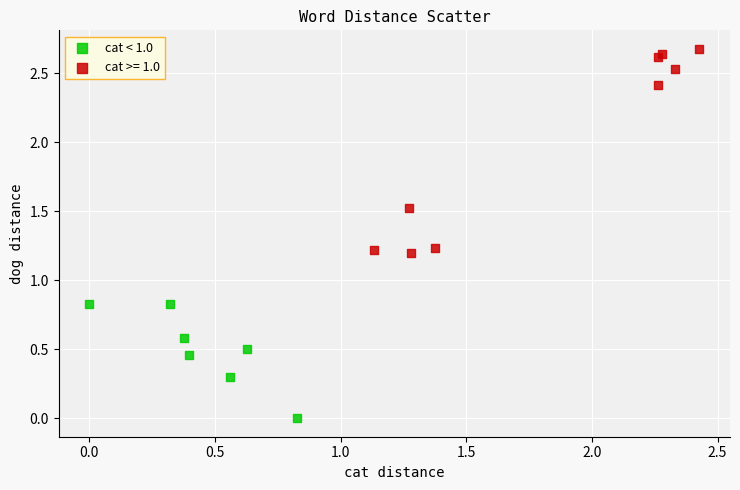

Which series has the widest spread of Y values?

cat >= 1.0